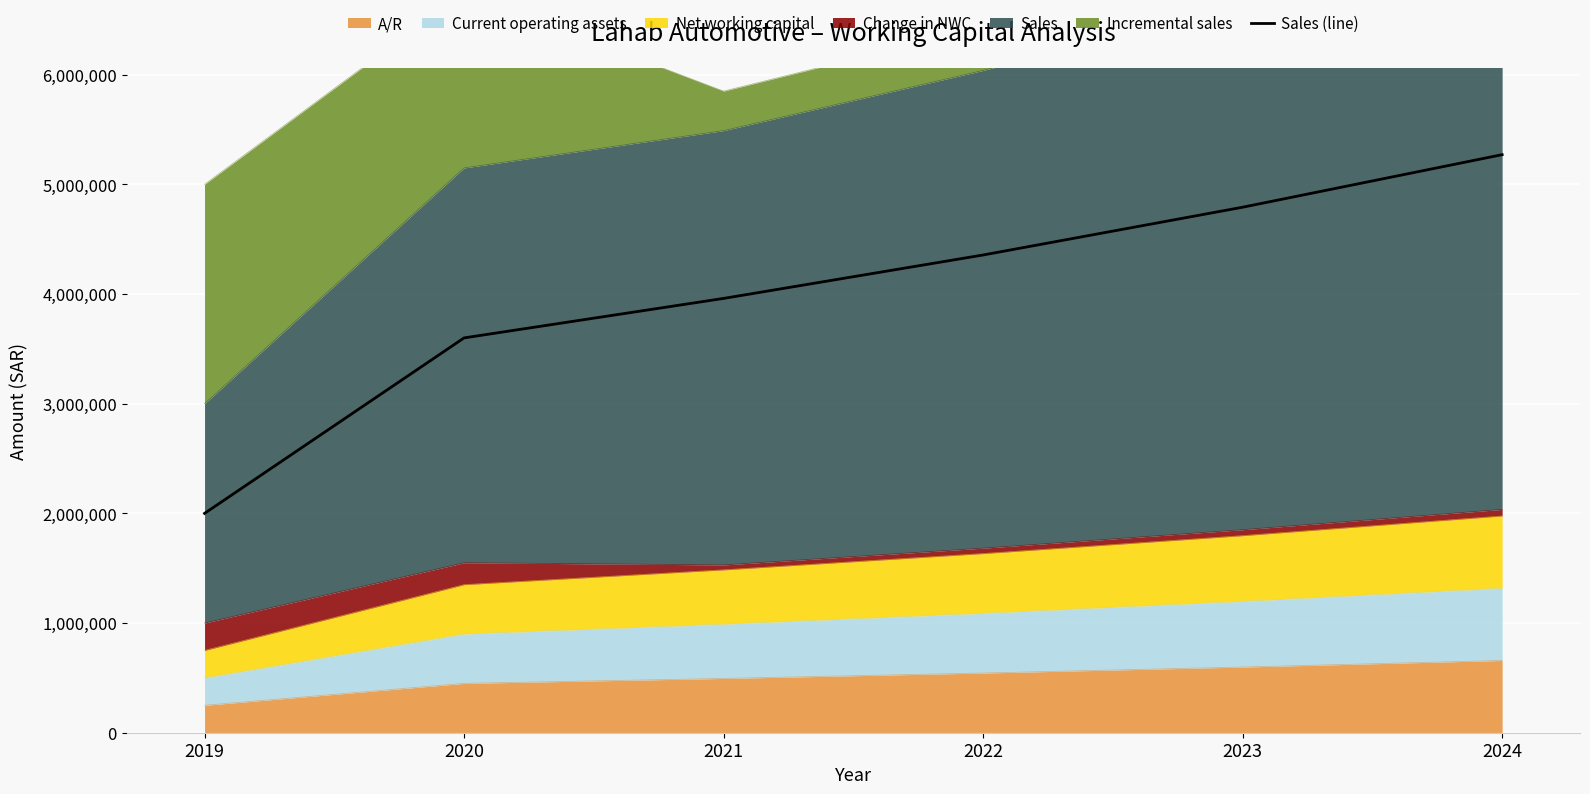

The chart shows a value of 7910083 at 2024. True or false?

False